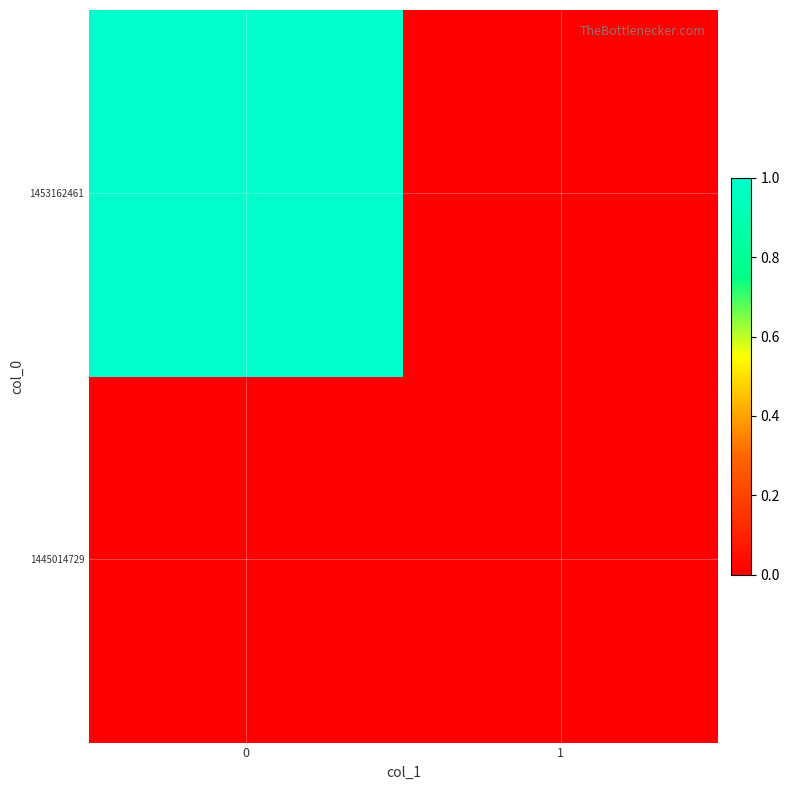

Rank the series by their maximum value, from lowest to highest.

row_0, row_1